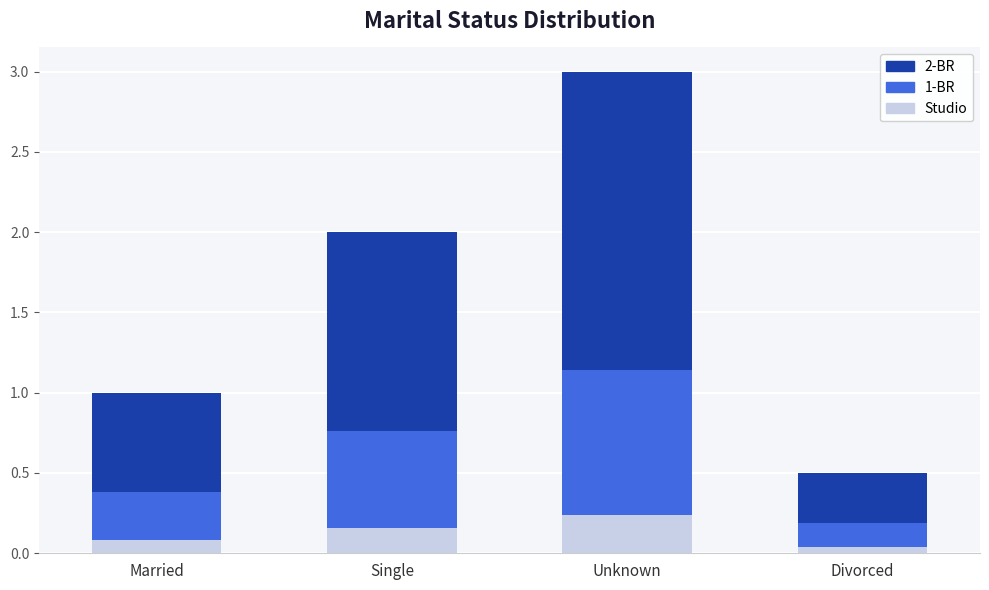

Which category has the highest value in the Studio series?

Unknown